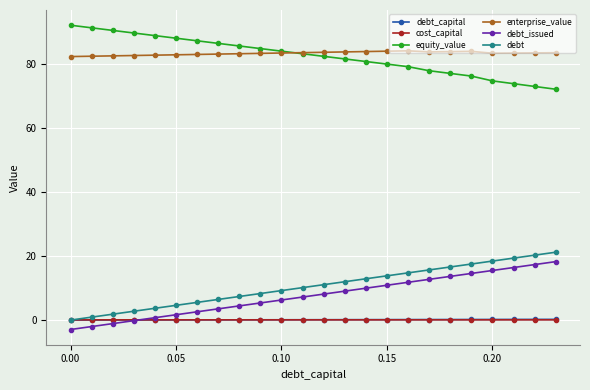

True or false: enterprise_value and debt_capital cross at least once.

False